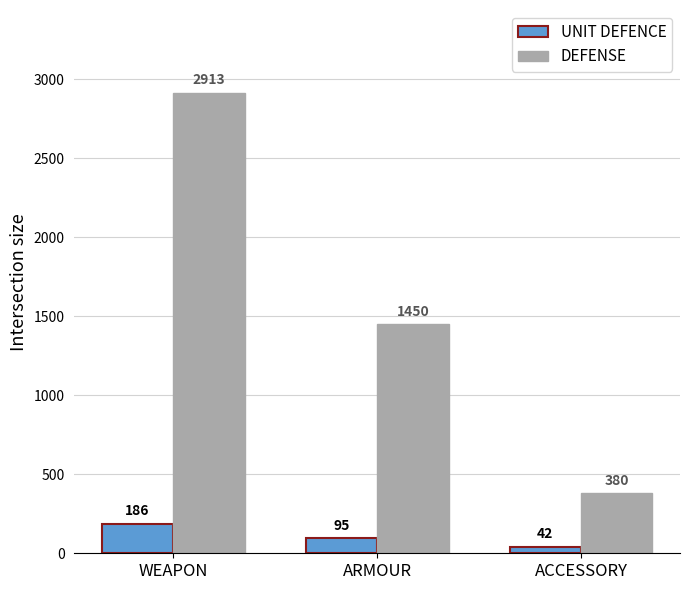

Which category has the lowest value across all series?

ACCESSORY